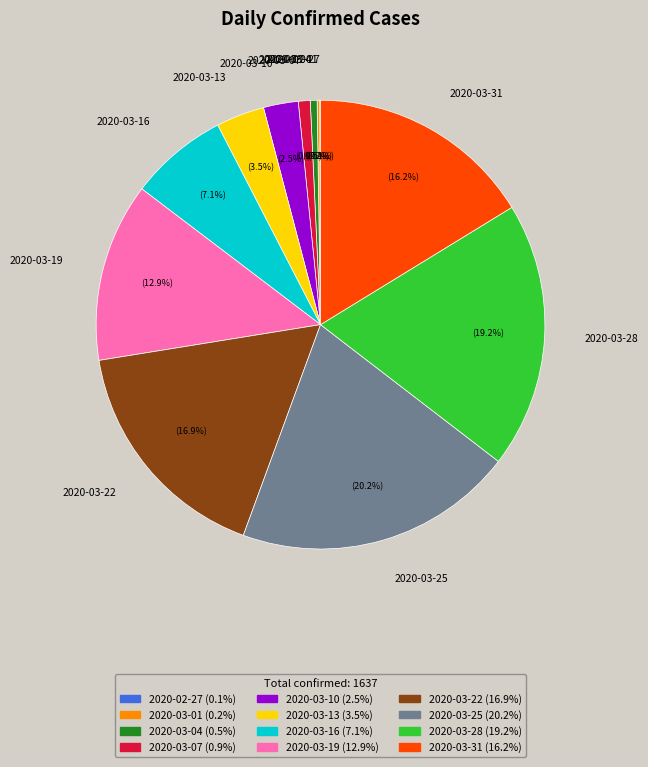

What is the ratio of the value at 2020-03-28 to the value at 2020-03-13?

5.5